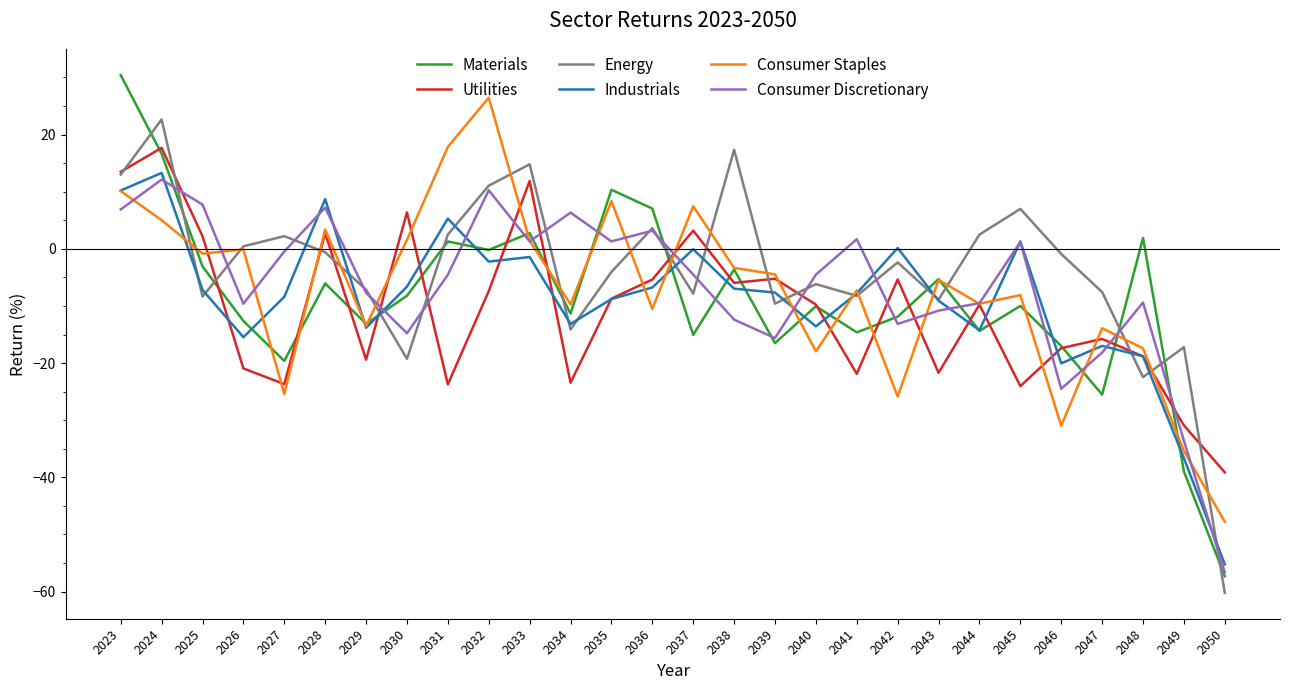

How many lines are shown in the chart?

6